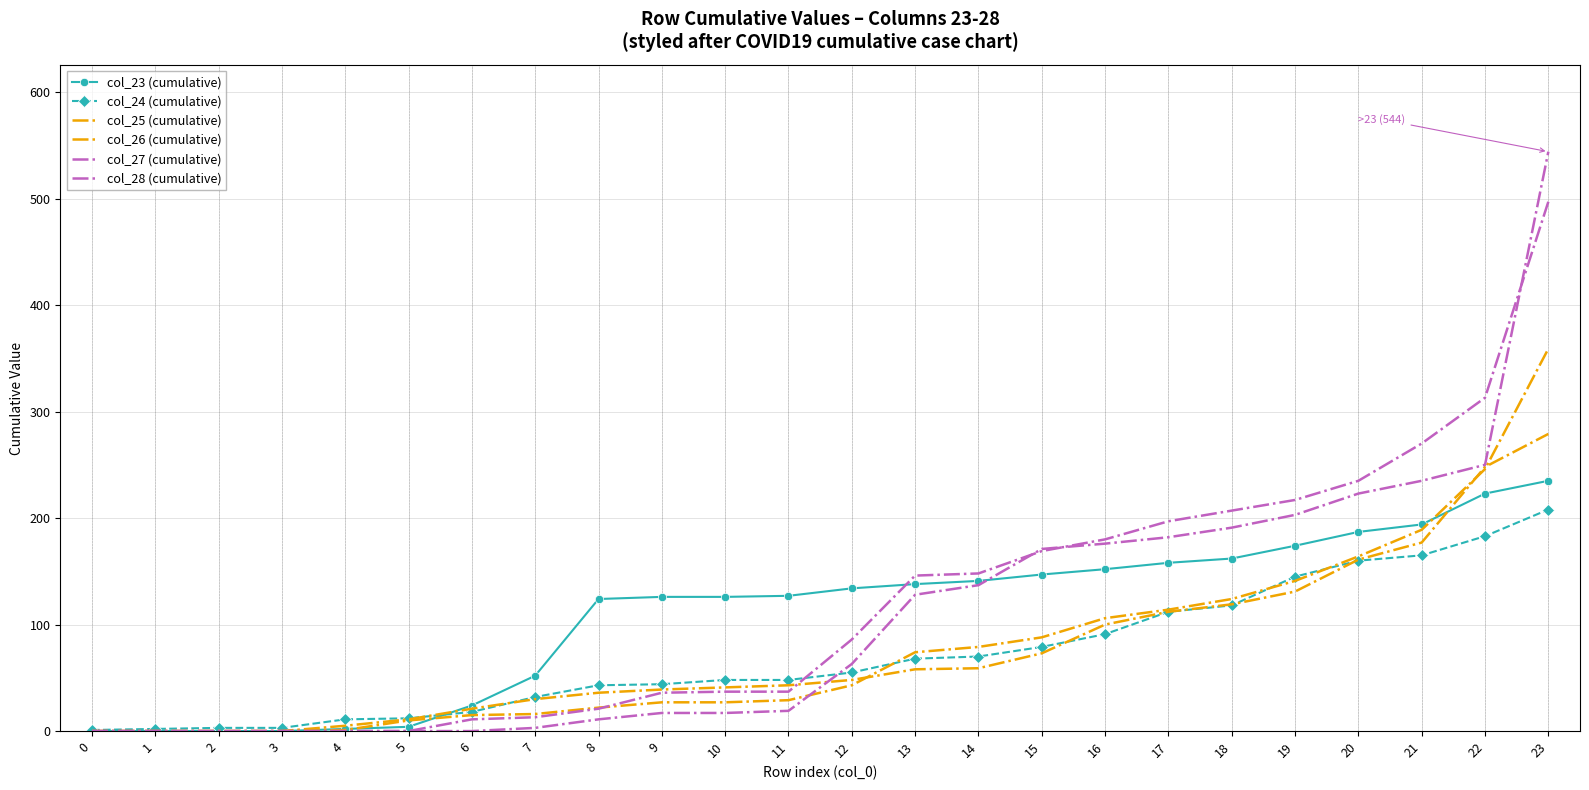

Which series changed the most between 13 and 23?

col_28 (cumulative)